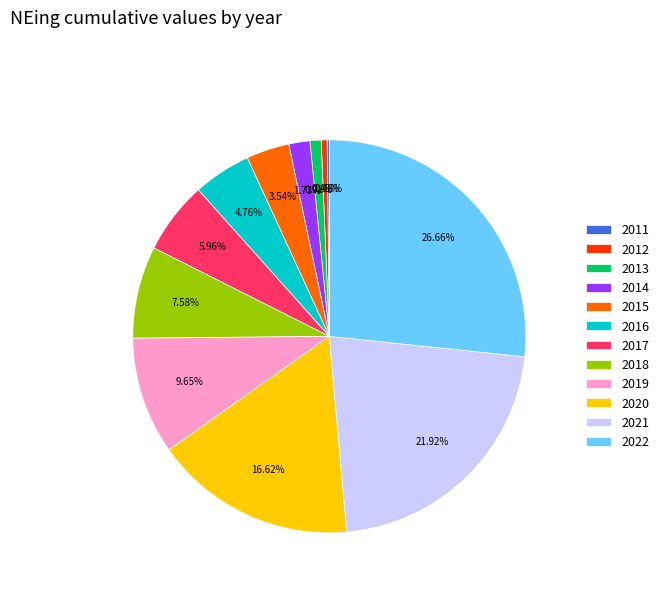

To the nearest percent, what is the average slice percentage?

8%